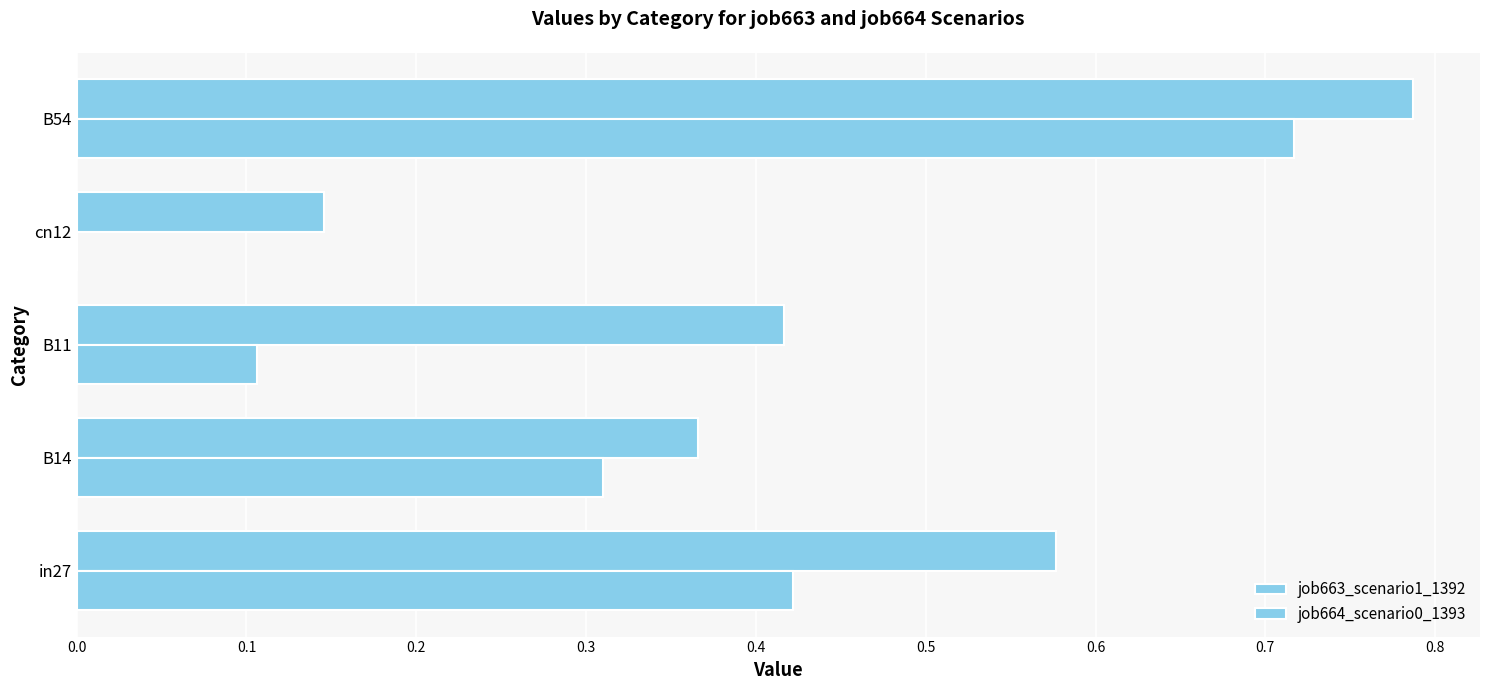

What is the lowest value of the job663_scenario1_1392 series?

0.1